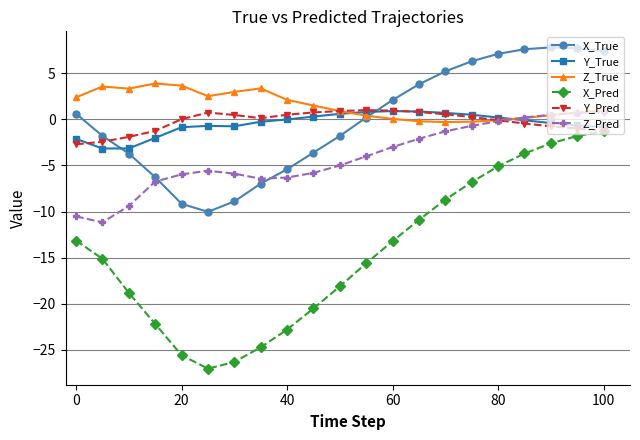

What is the smallest value displayed?

-27.0